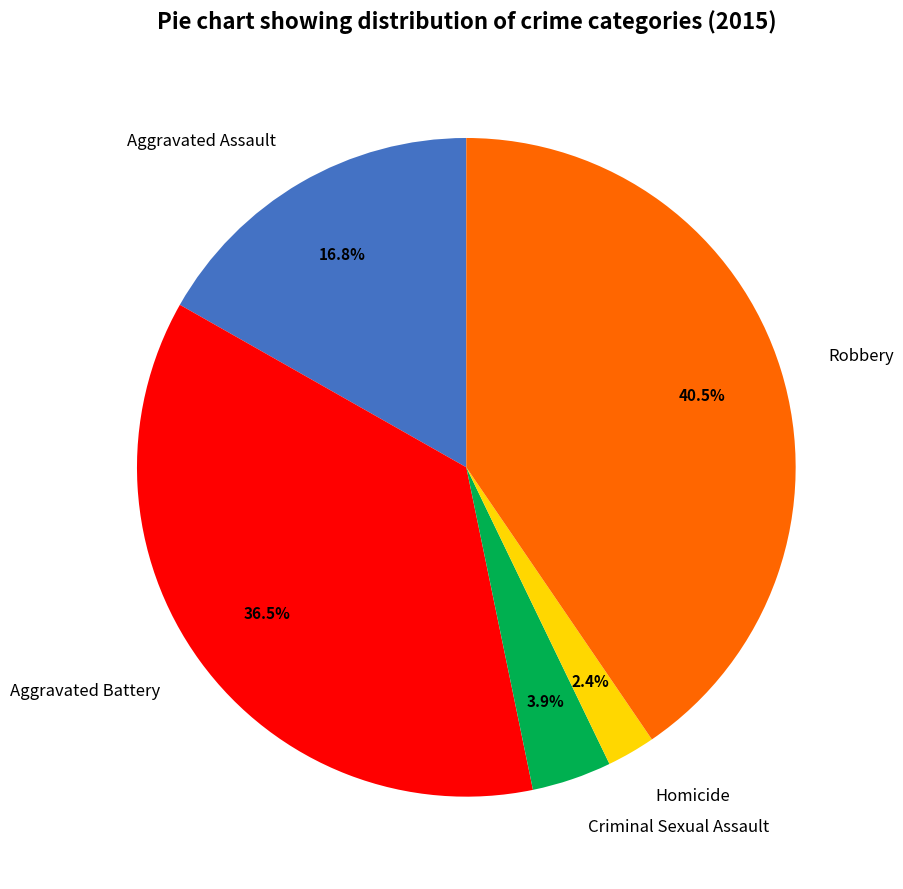

Rank the categories by value from lowest to highest.

Homicide, Criminal Sexual Assault, Aggravated Assault, Aggravated Battery, Robbery